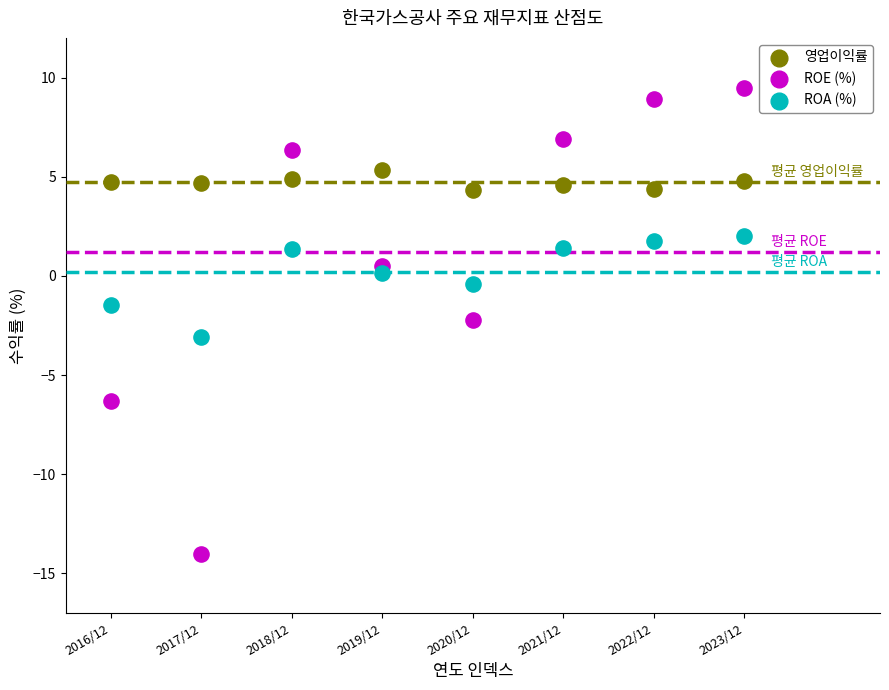

What are all the series names shown in the legend?

영업이익률, ROE (%), ROA (%)